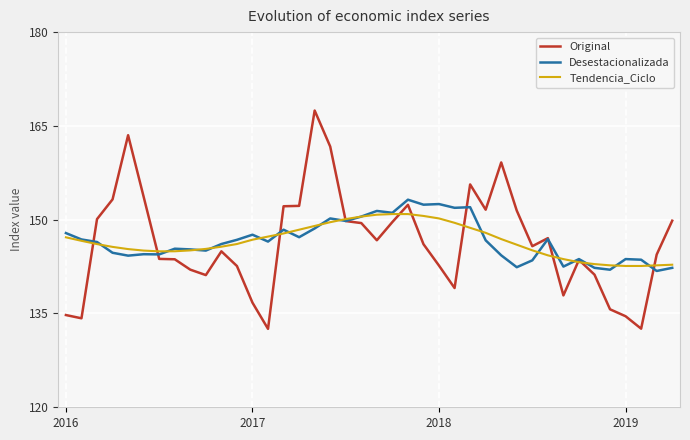

What is the maximum value for Desestacionalizada?

153.2